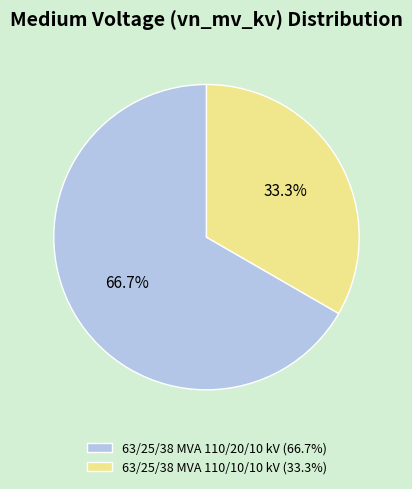

What is the ratio of the value at 63/25/38 MVA 110/10/10 kV to the value at 63/25/38 MVA 110/20/10 kV?

0.5